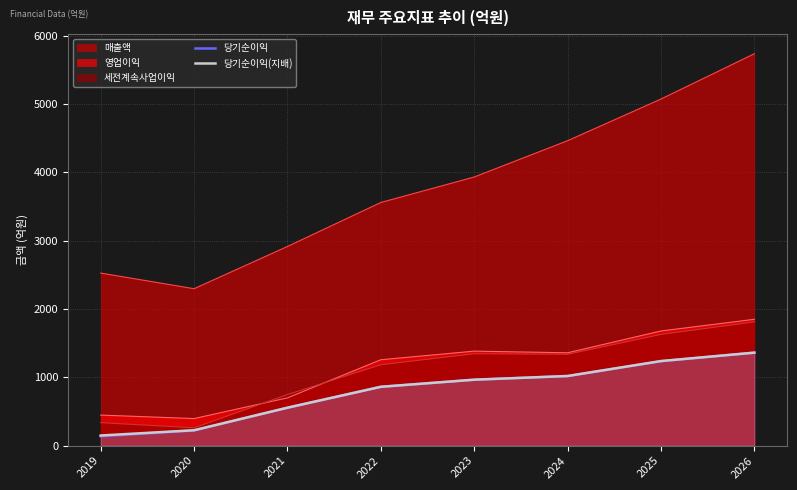

The value of 당기순이익 at 2022 is 416. True or false?

False